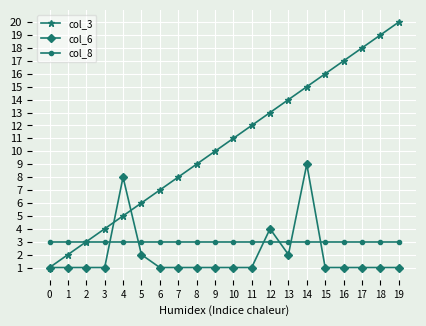

True or false: col_8 and col_6 cross at least once.

True